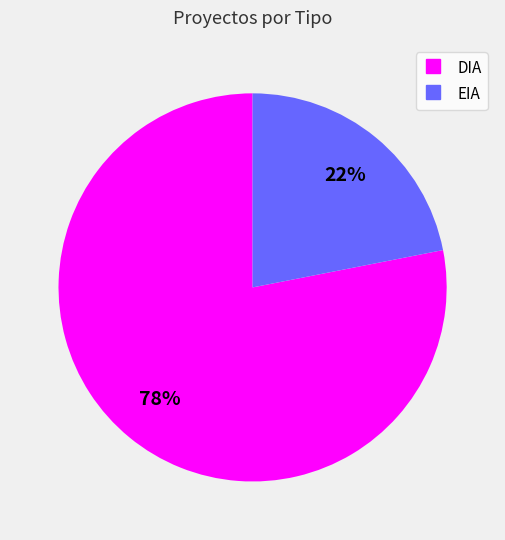

What is the largest slice in the pie chart?

DIA